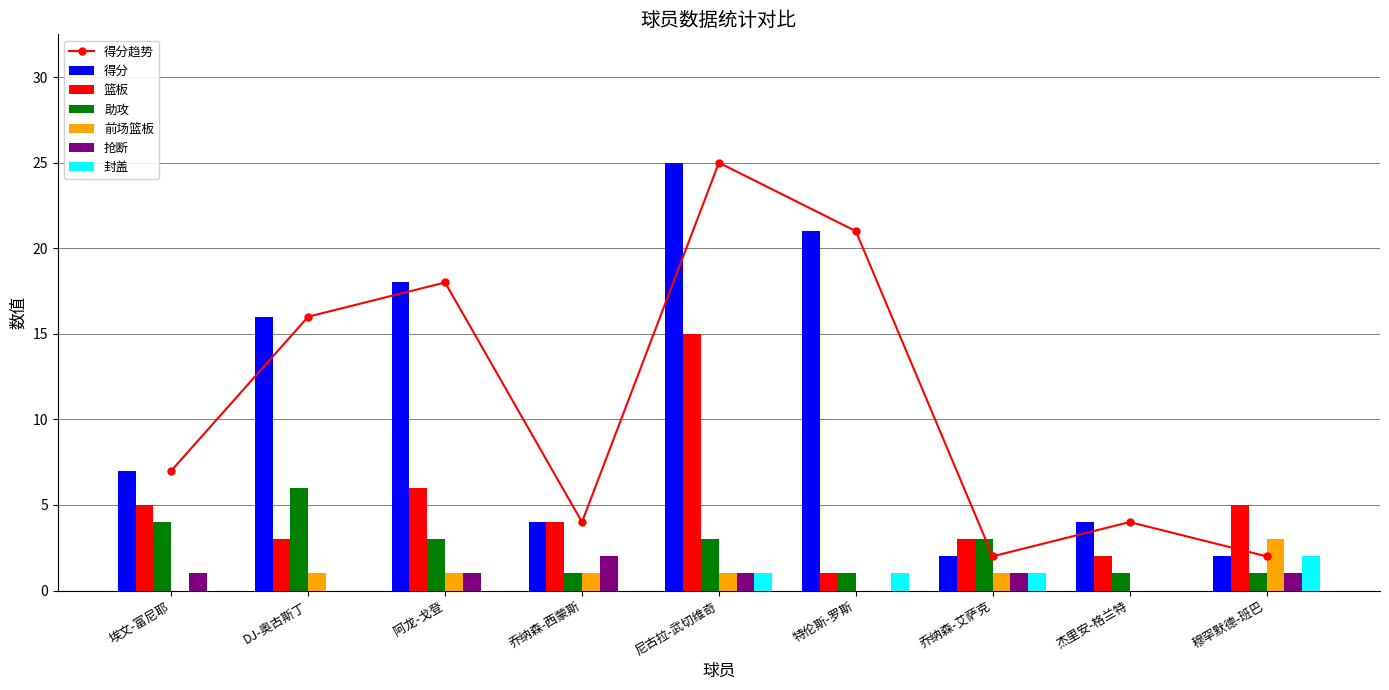

What value does the 抢断 series have at 乔纳森-西蒙斯?

2